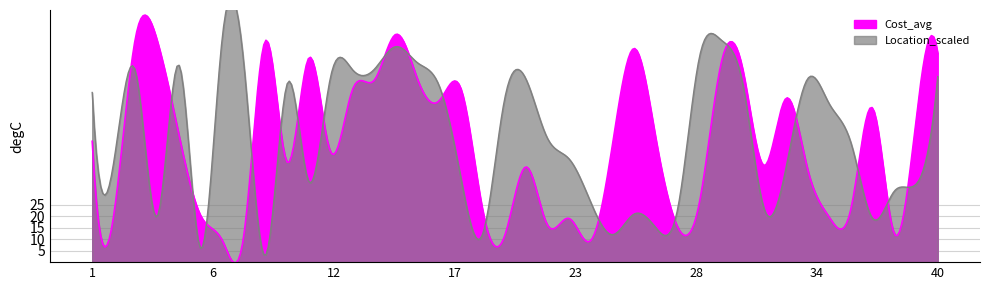

What is the total value across all series at 37?

86.1